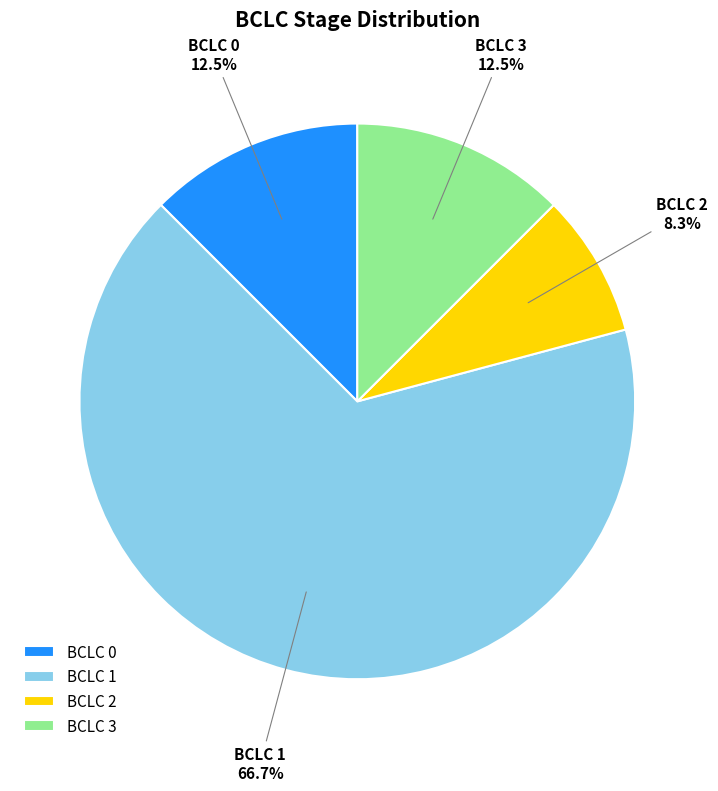

Combined, what portion of the pie is BCLC 1 and BCLC 2?

75.0%